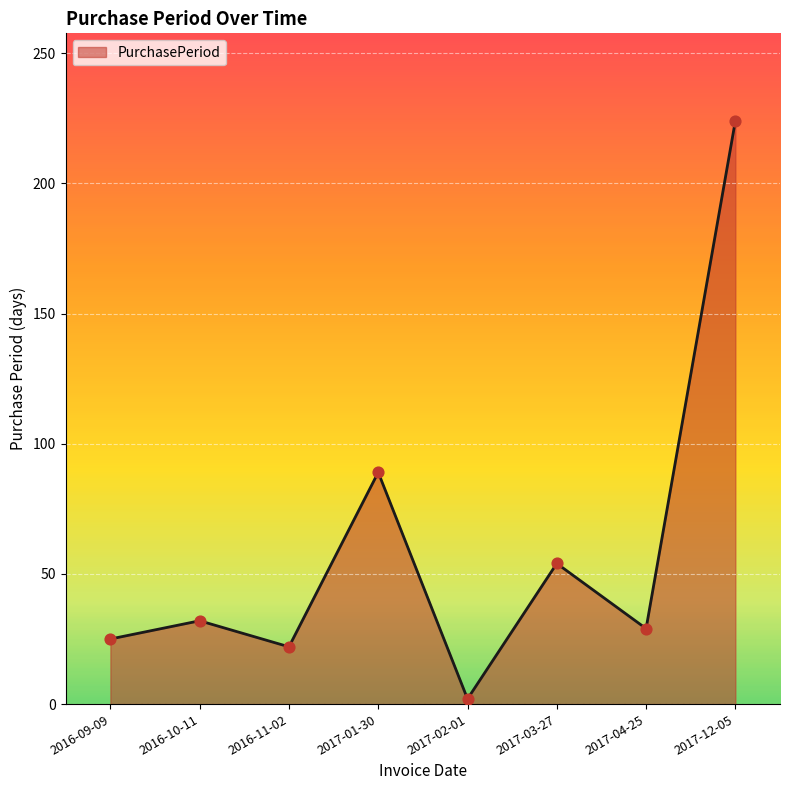

Between 2016-11-02 and 2017-03-27, which is larger?

2017-03-27